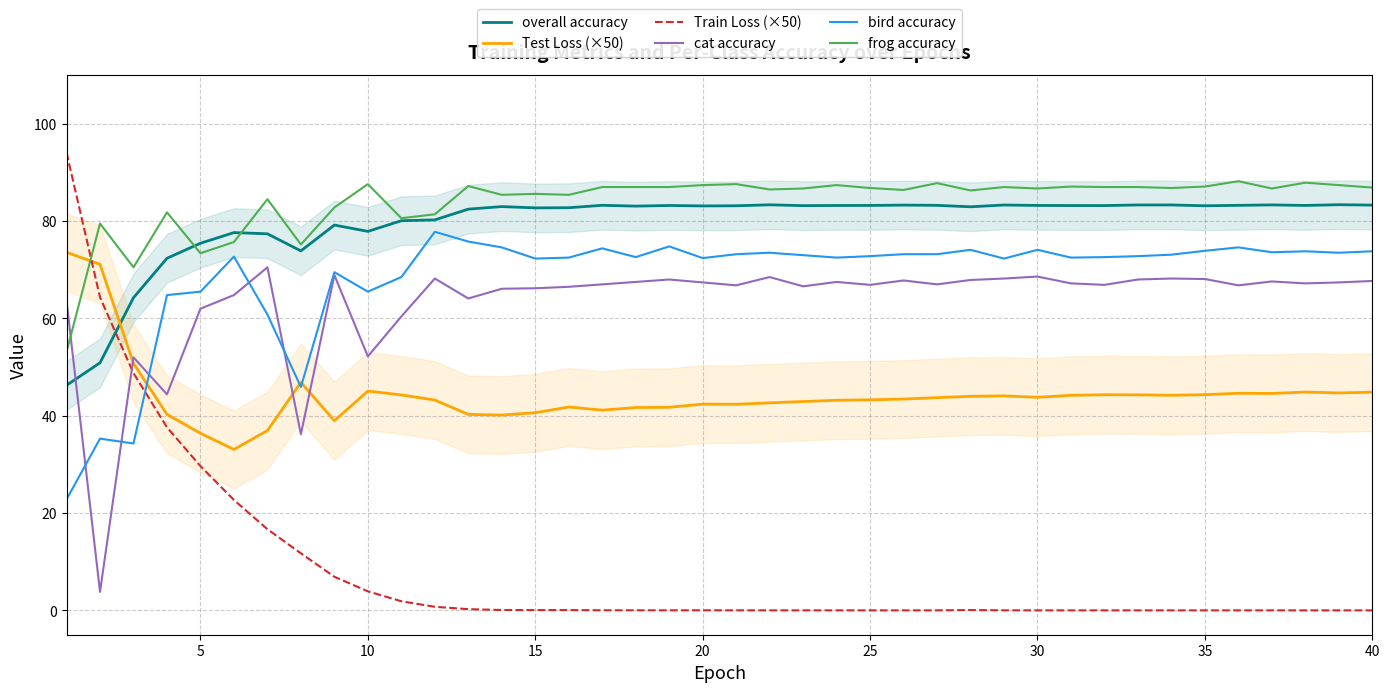

True or false: frog accuracy and bird accuracy cross at least once.

False